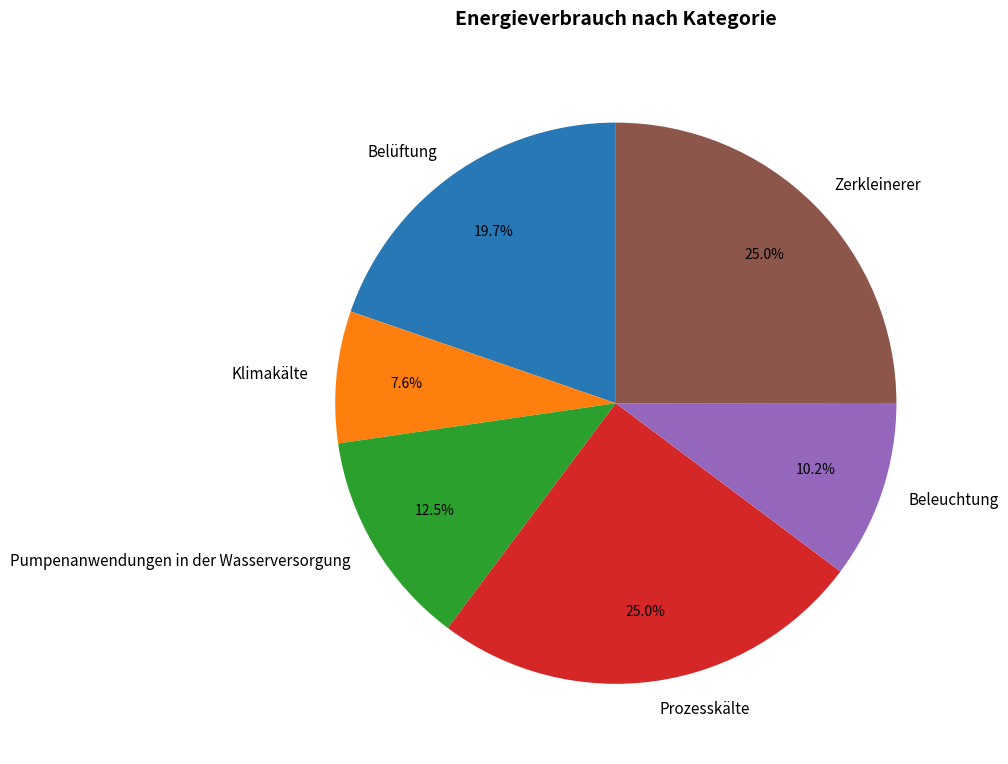

What is the smallest slice in the pie chart?

Klimakälte